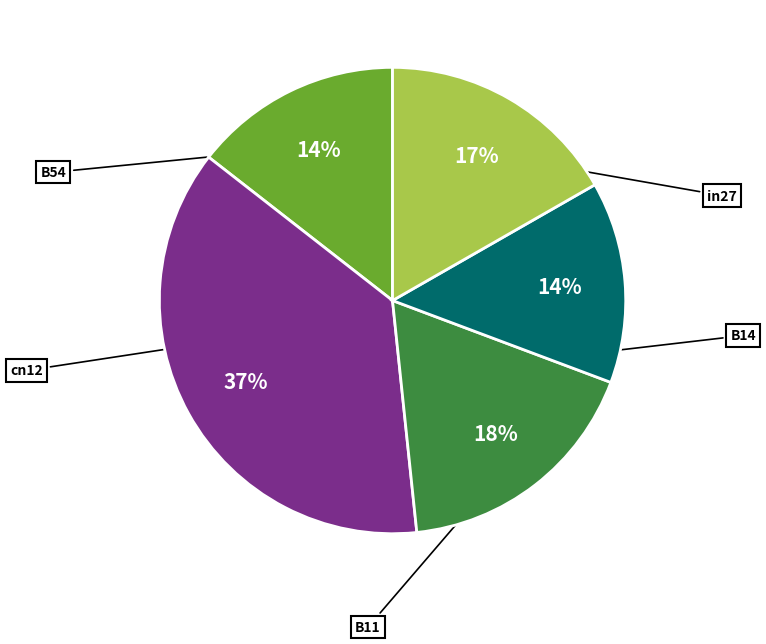

To the nearest percent, what is the difference between the largest and smallest slice percentages?

23%